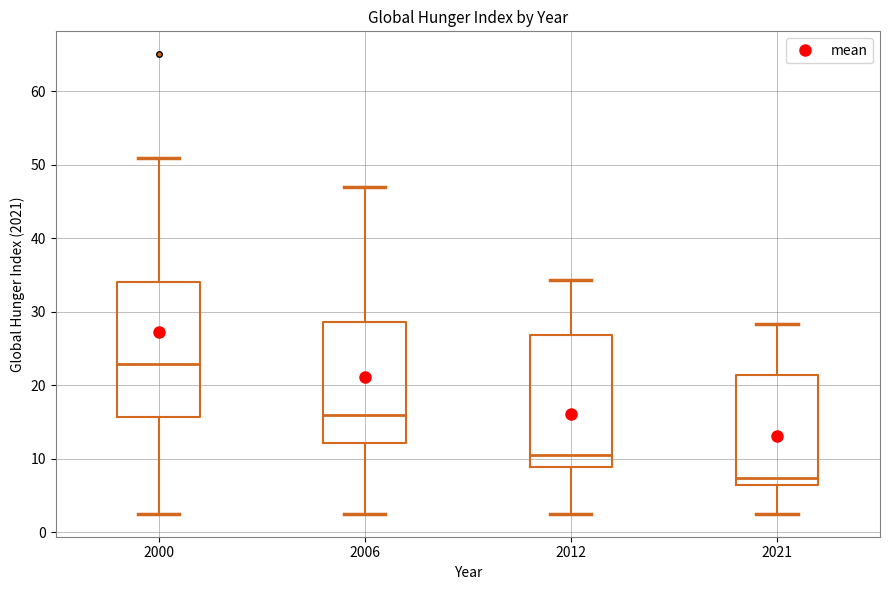

Reading left to right, read every box against the y-axis: the position of its median line, the range the box covers, and the ends of its whiskers. The values are not printed on the chart, so give them approximately, as read against the axis.

2000: median 23, box 16 to 34, whiskers 3 to 51
2006: median 16, box 12 to 29, whiskers 3 to 47
2012: median 11, box 9 to 27, whiskers 3 to 34
2021: median 7, box 6 to 21, whiskers 3 to 28